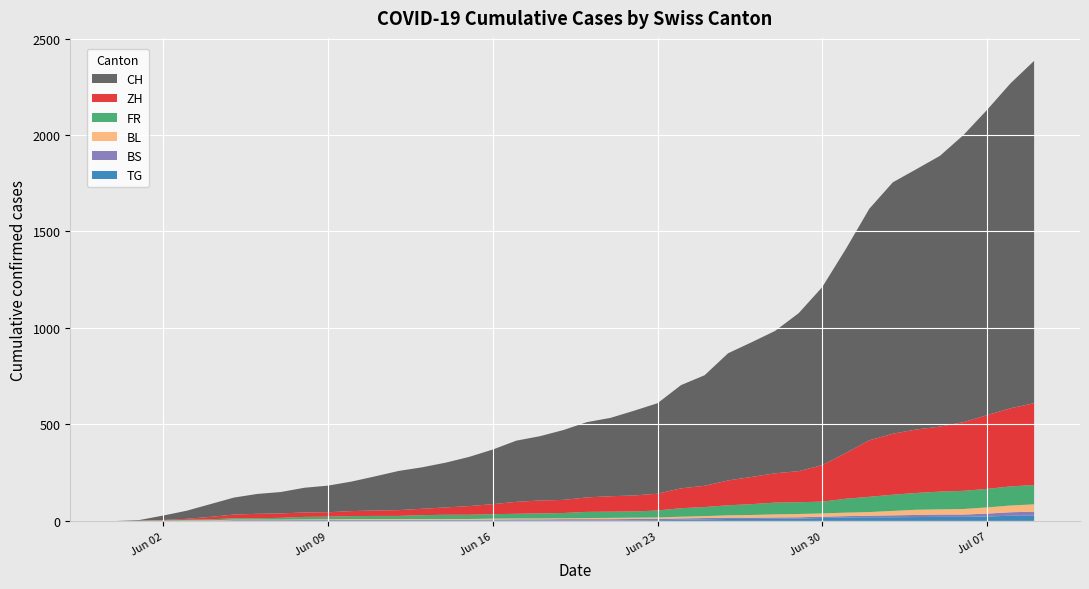

Reading left to right, transcribe all the data shown in this chart.

CH: 0	4	23	42	66	88	103	111	128	138	153	177	203	215	232	255	283	317	333	362	390	406	439	469	535	573	659	698	738	819	923	1057	1200	1303	1349	1403	1488	1582	1684	1774
ZH: 0	0	2	5	13	19	23	23	23	23	26	28	30	33	38	45	52	62	67	68	75	80	83	87	103	110	129	141	152	161	189	237	293	316	329	337	356	382	405	424
FR: 0	0	2	3	5	7	7	9	13	13	15	16	16	20	22	22	23	24	26	27	32	32	32	36	44	47	52	56	61	61	61	72	79	84	87	92	94	96	99	100
BL: 0	1	1	2	2	3	3	3	3	3	4	4	4	4	4	4	5	5	5	5	6	7	7	7	9	10	12	14	16	17	17	18	19	23	27	27	29	32	35	38
BS: 0	0	0	1	1	4	4	4	4	5	5	5	5	5	5	5	5	6	6	7	7	7	7	7	7	7	7	7	7	7	7	7	8	10	11	12	12	15	18	21
TG: 0	0	0	0	0	0	0	0	1	1	1	1	1	1	1	1	2	2	2	2	2	2	3	4	6	8	10	10	11	12	15	18	19	19	20	21	21	23	27	27